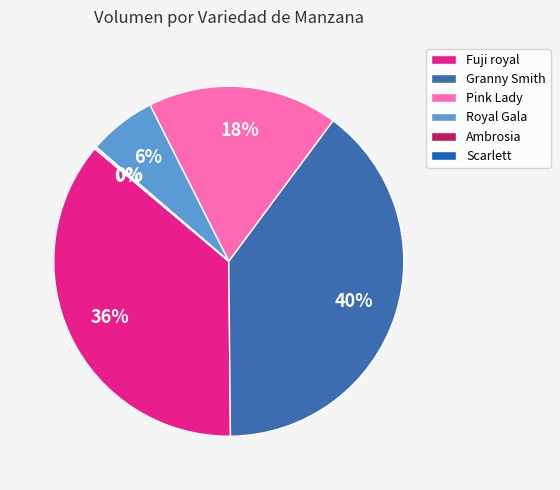

Is there a majority slice in this chart?

No